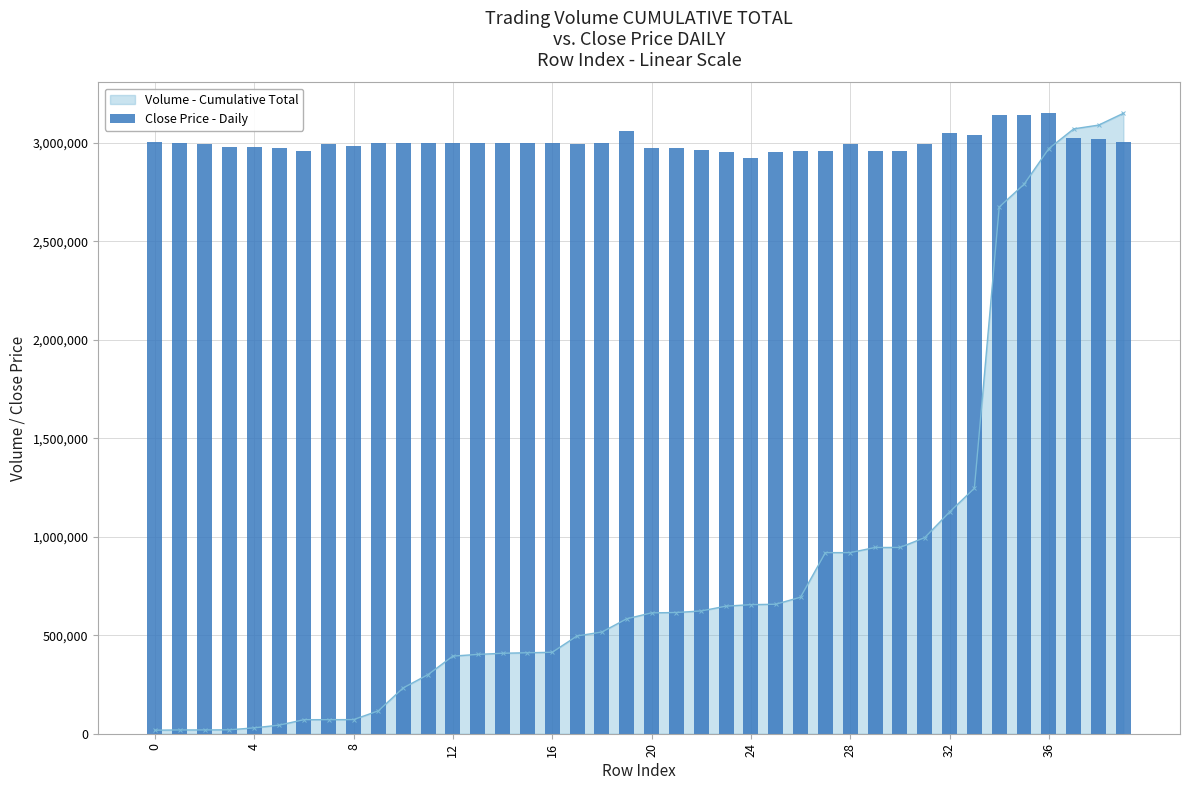

What is the average value?

3002265.6